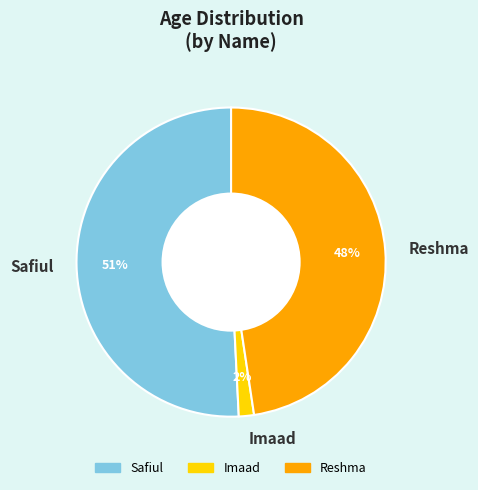

Rank the categories by value from lowest to highest.

Imaad, Reshma, Safiul